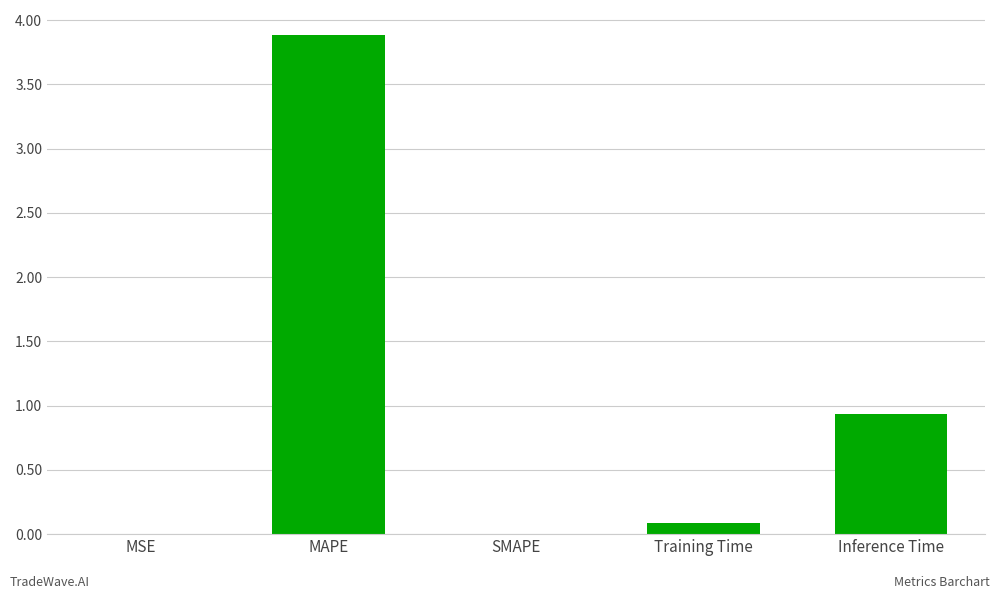

The value at SMAPE is 1.6. True or false?

False